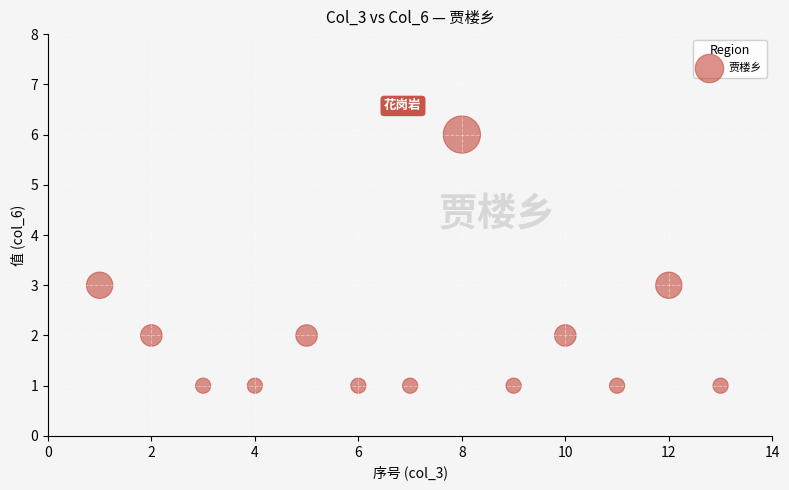

What is the range of Y values (max minus min)?

5